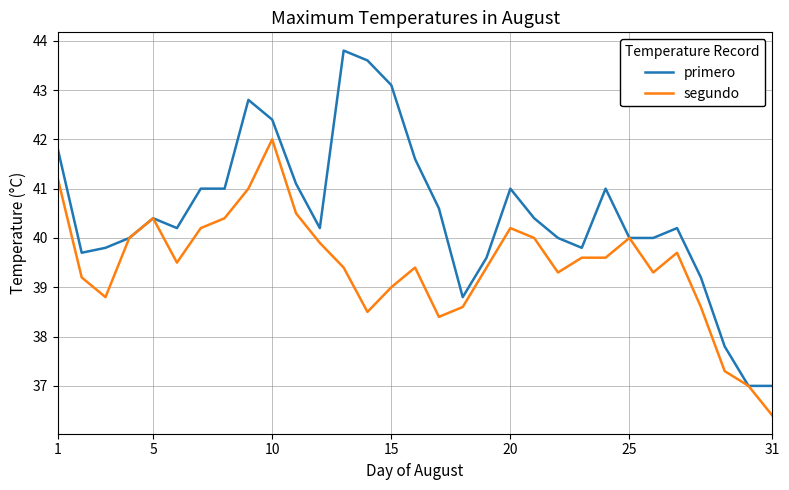

List the series in order of their overall mean, highest first.

primero, segundo